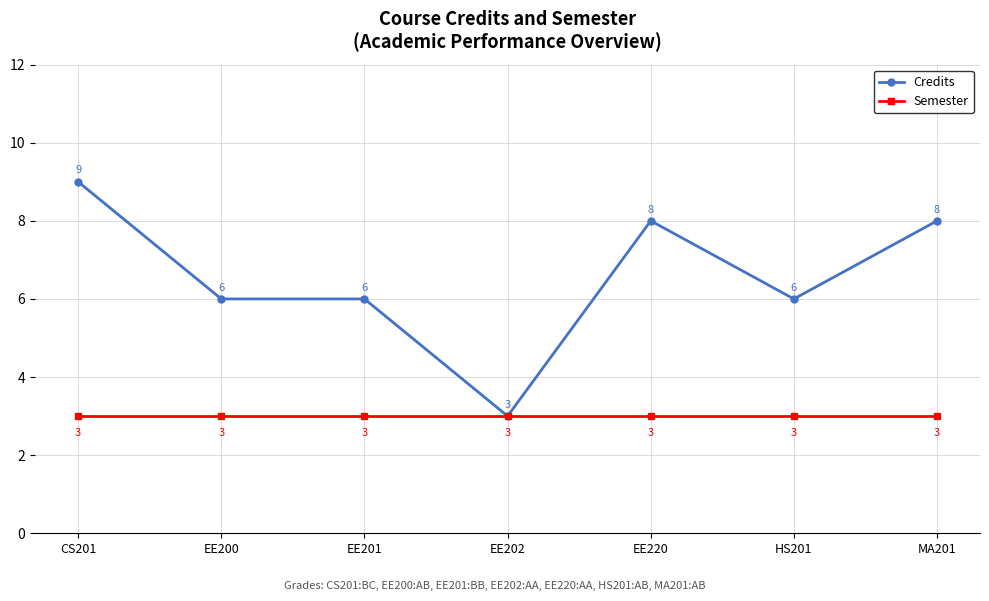

What is the label of the 4th point from the left?

EE202